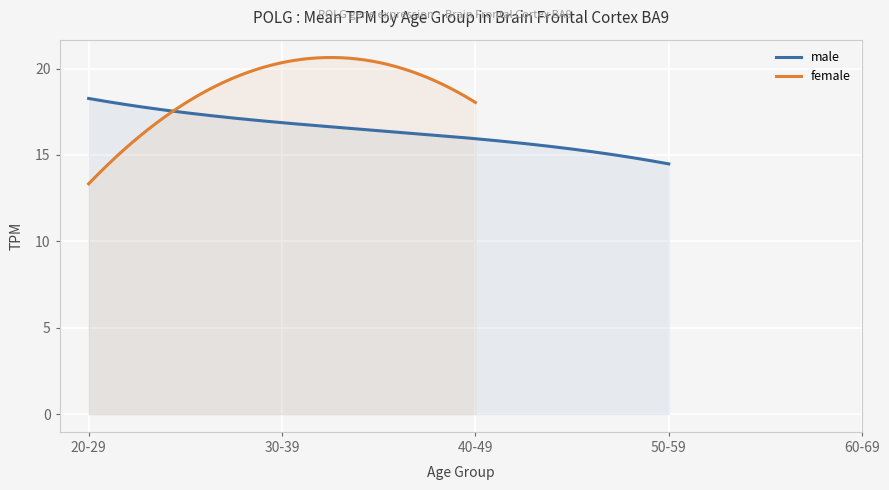

How many distinct data groups are displayed?

2